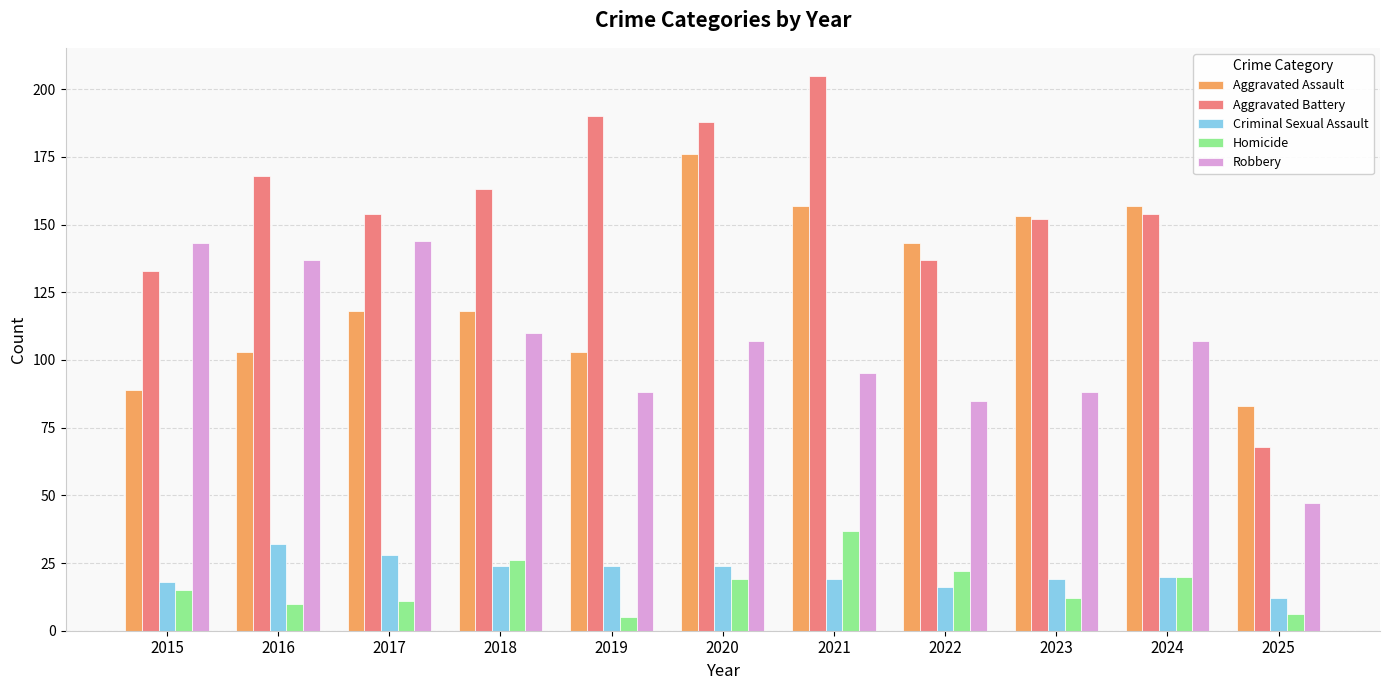

How many series are shown in this chart?

5